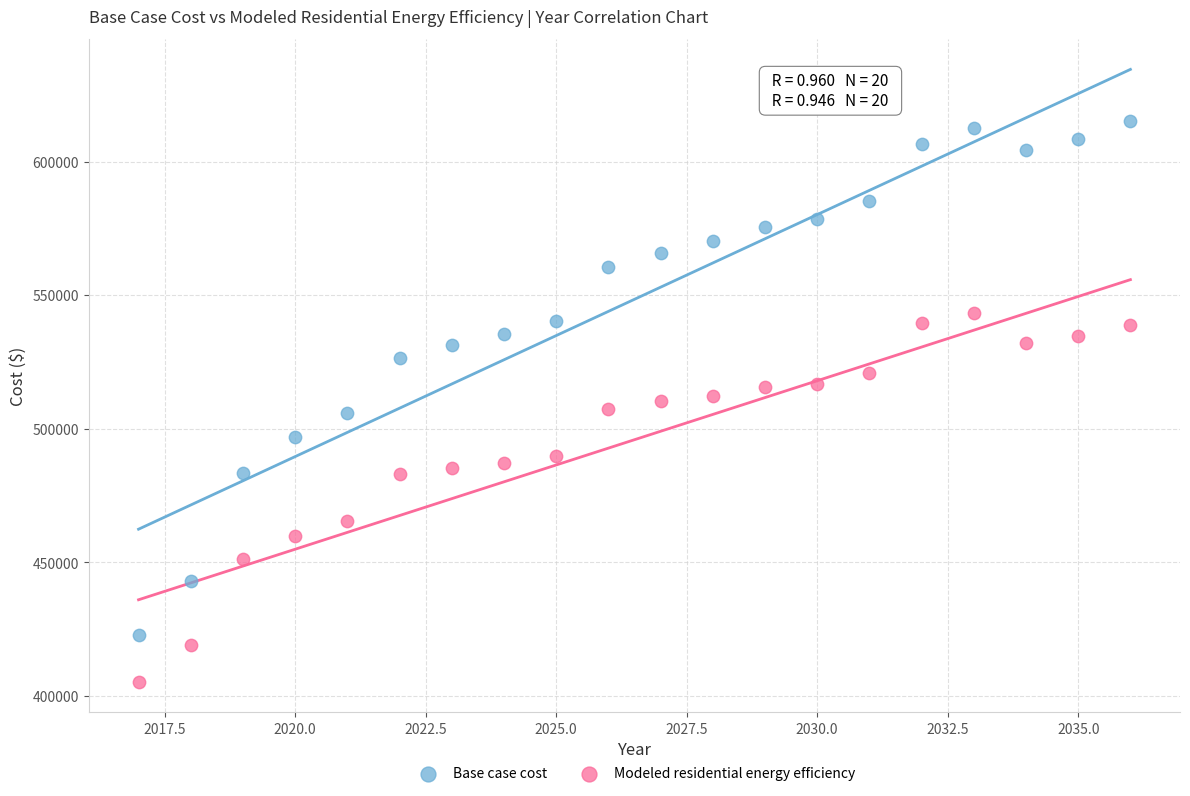

Which series contains the highest Y value?

Base case cost